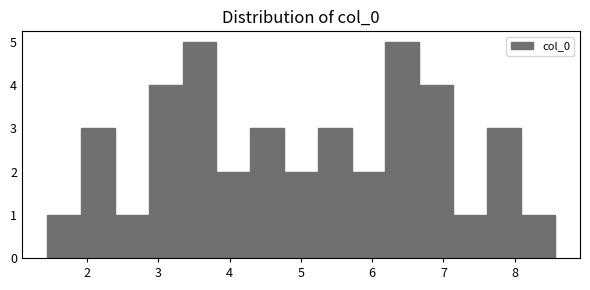

Reading left to right, list every bar in this chart as the range it spans on the x-axis followed by its height. Neither the bar edges nor the heights are printed on the chart, so give them approximately, as read against the axes.

1.4 to 1.9: 1
1.9 to 2.4: 3
2.4 to 2.9: 1
2.9 to 3.3: 4
3.3 to 3.8: 5
3.8 to 4.3: 2
4.3 to 4.8: 3
4.8 to 5.2: 2
5.2 to 5.7: 3
5.7 to 6.2: 2
6.2 to 6.7: 5
6.7 to 7.1: 4
7.1 to 7.6: 1
7.6 to 8.1: 3
8.1 to 8.6: 1